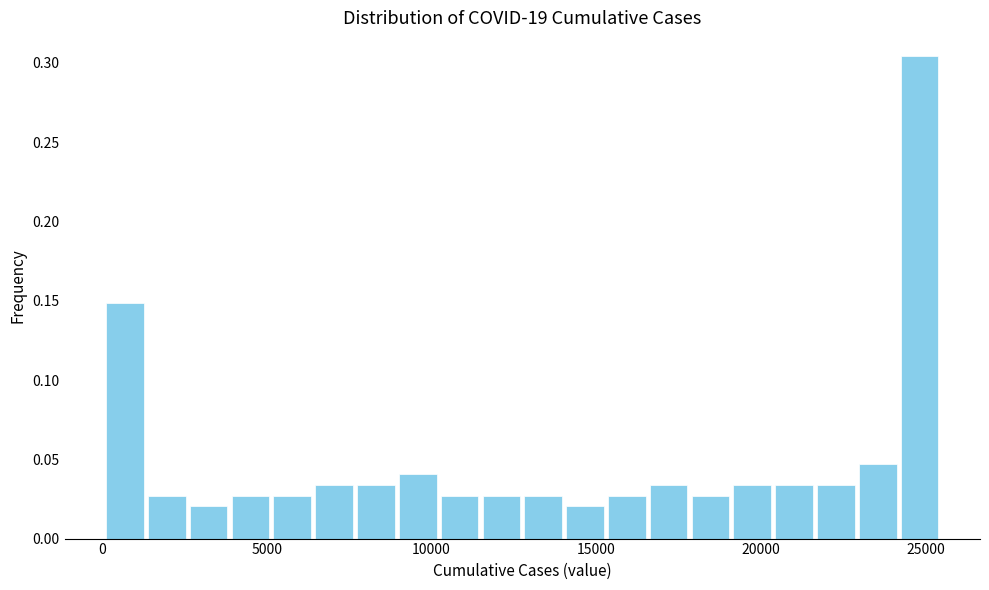

Read against the x-axis, roughly where is the centre of the tallest bar?

25000